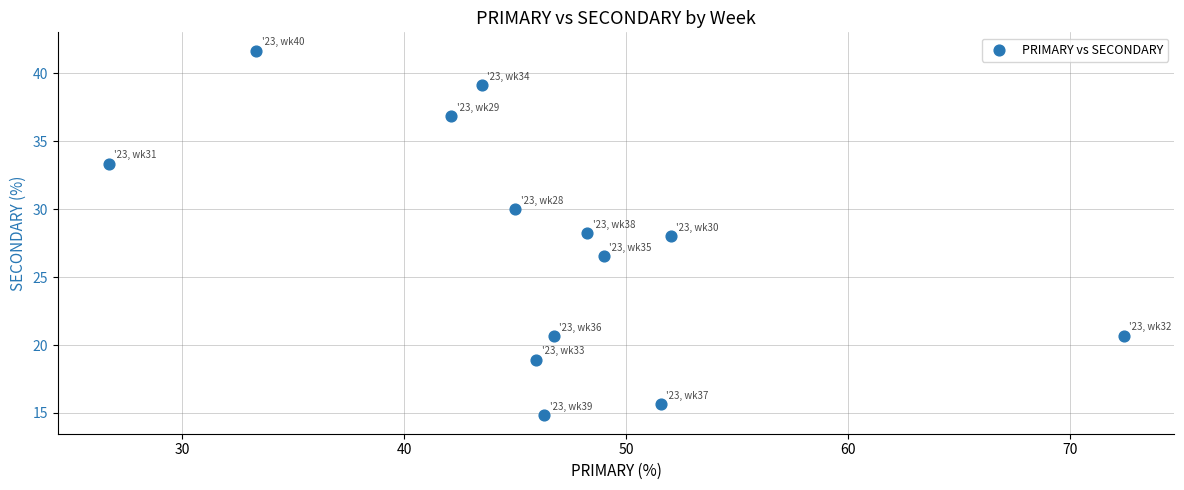

What is the range of Y values (max minus min)?

26.9